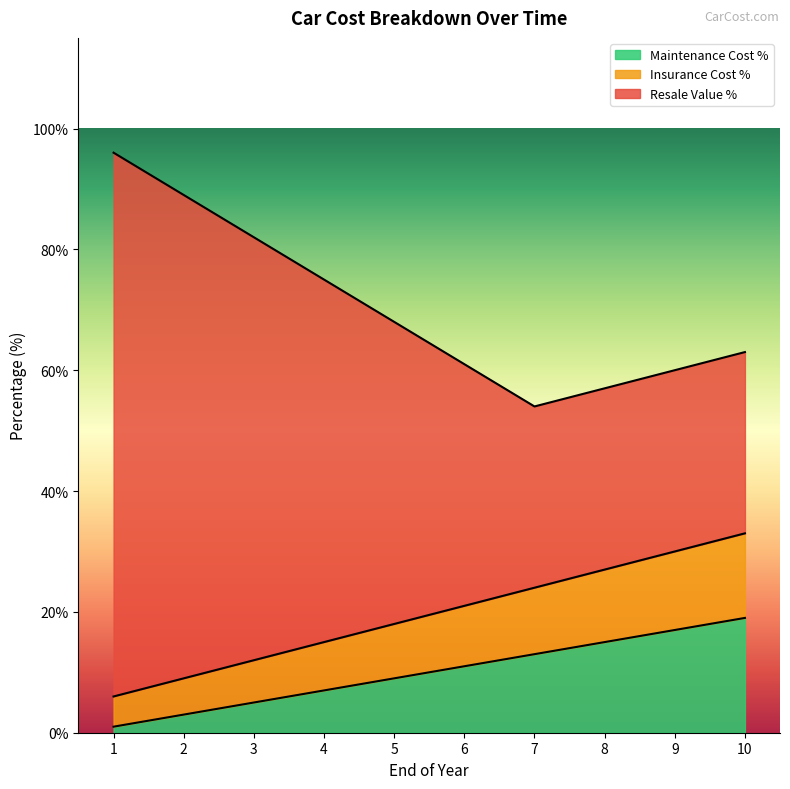

What is the difference between the highest and lowest values at 7?

41